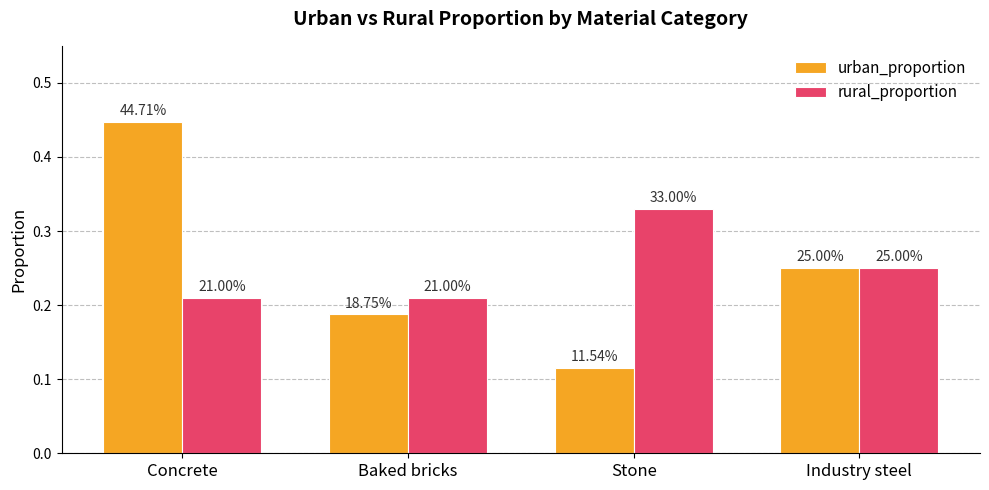

Reading left to right, extract all data points from this chart.

urban_proportion: Concrete=0.4	Baked bricks=0.2	Stone=0.1	Industry steel=0.2
rural_proportion: Concrete=0.2	Baked bricks=0.2	Stone=0.3	Industry steel=0.2